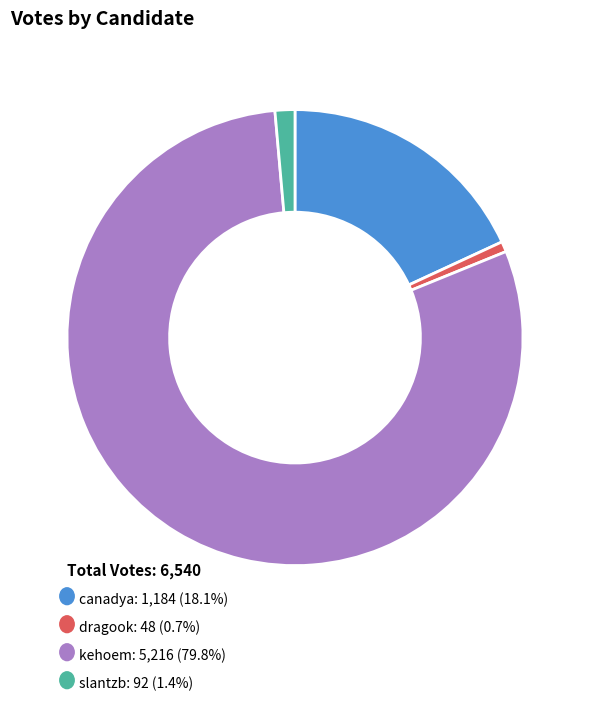

Is there any slice that represents more than half of the pie?

Yes